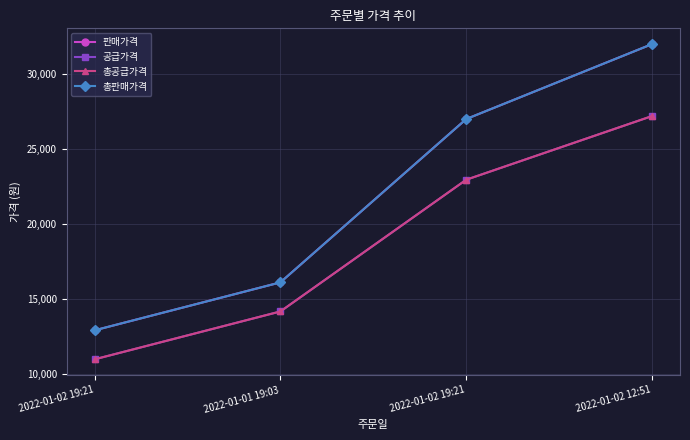

Does the chart have visible grid lines?

Yes